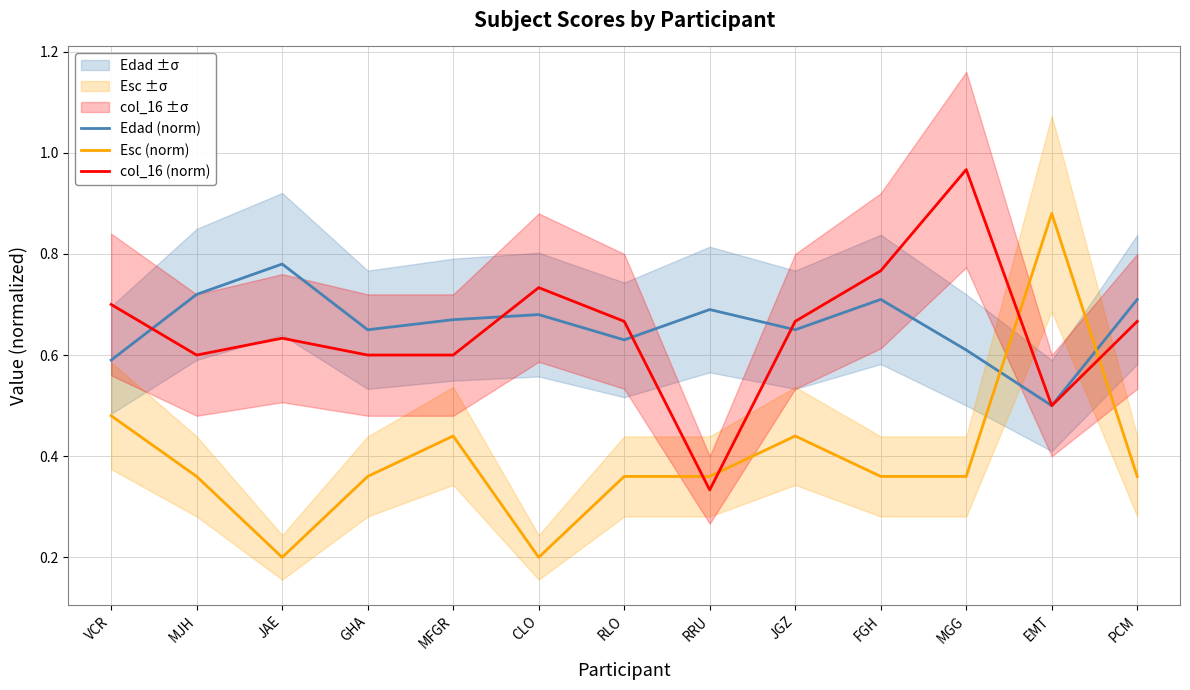

Reading left to right, transcribe all the data shown in this chart.

Edad (norm): VCR=0.6	MJH=0.7	JAE=0.8	GHA=0.7	MFGR=0.7	CLO=0.7	RLO=0.6	RRU=0.7	JGZ=0.7	FGH=0.7	MGG=0.6	EMT=0.5	PCM=0.7
Esc (norm): VCR=0.5	MJH=0.4	JAE=0.2	GHA=0.4	MFGR=0.4	CLO=0.2	RLO=0.4	RRU=0.4	JGZ=0.4	FGH=0.4	MGG=0.4	EMT=0.9	PCM=0.4
col_16 (norm): VCR=0.7	MJH=0.6	JAE=0.6	GHA=0.6	MFGR=0.6	CLO=0.7	RLO=0.7	RRU=0.3	JGZ=0.7	FGH=0.8	MGG=1.0	EMT=0.5	PCM=0.7